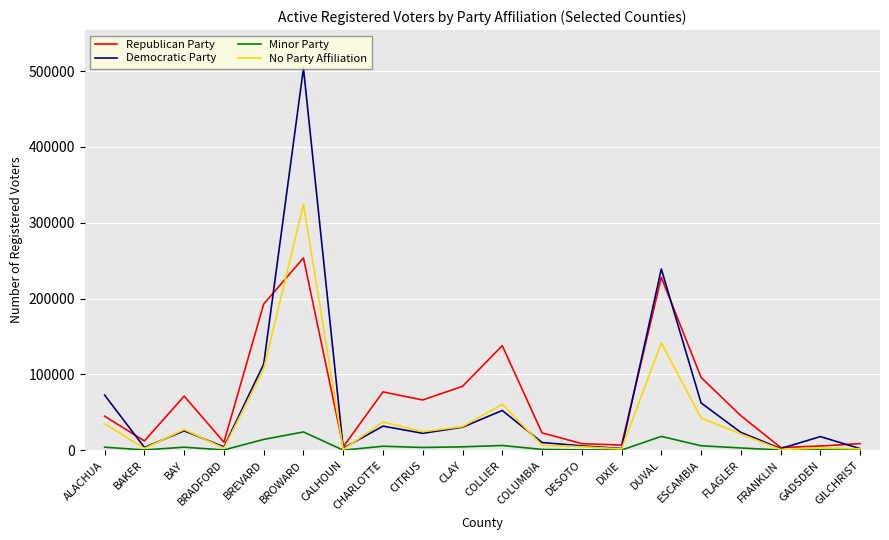

Which series has the largest range (max minus min)?

Democratic Party